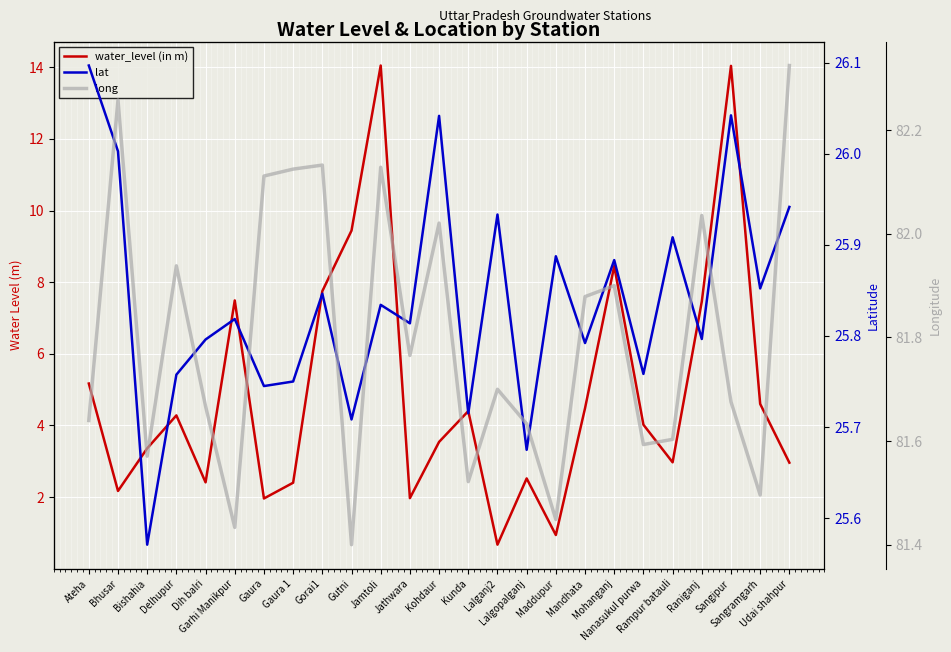

Read the long value at Ateha.

81.6